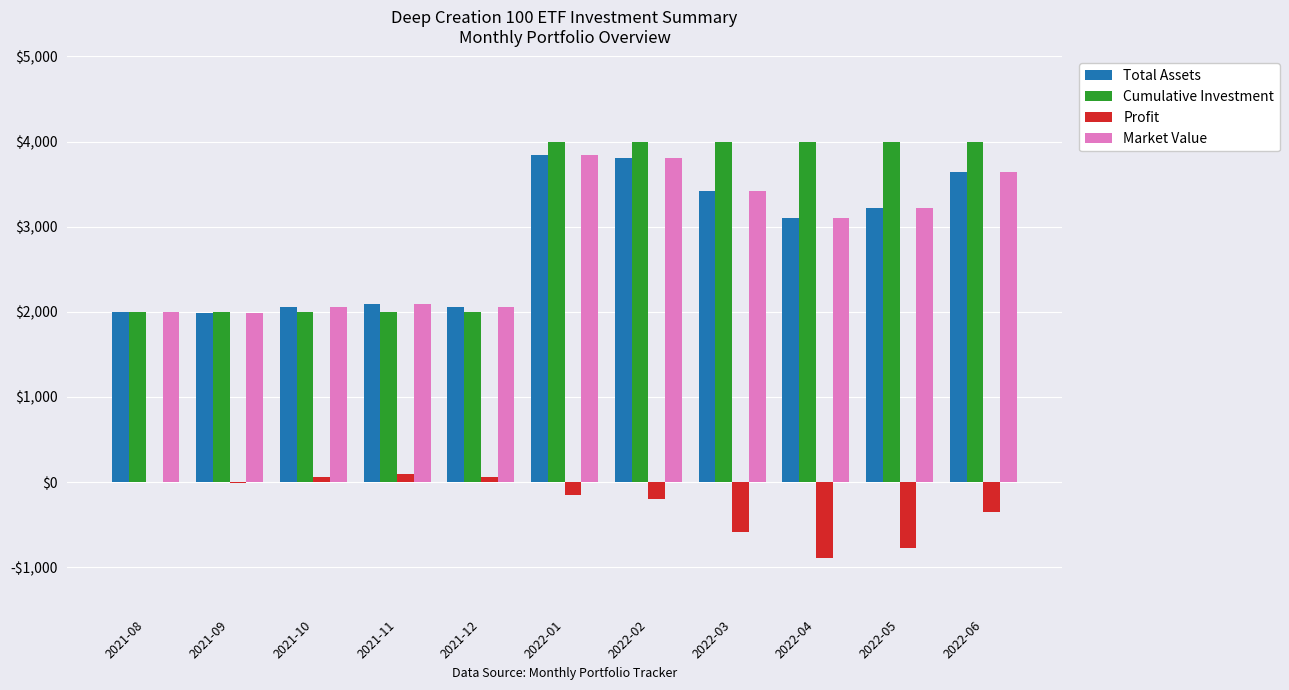

Is the value of Cumulative Investment at 2022-01 greater than the value of Total Assets at 2021-09?

Yes